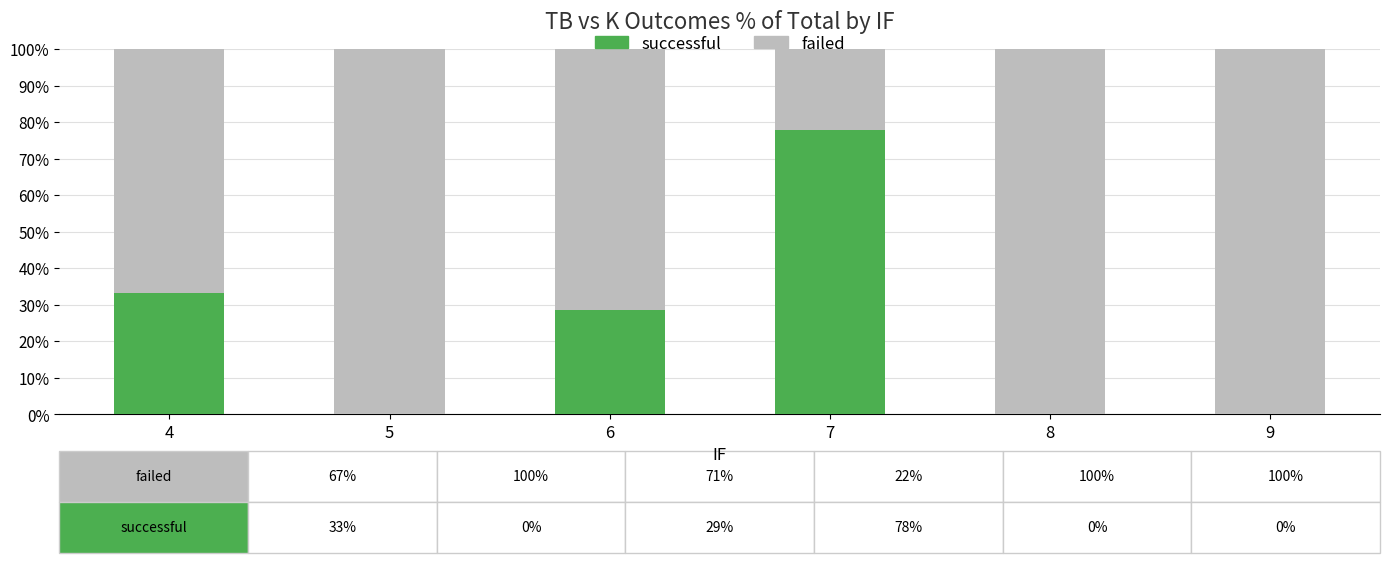

What is the total value across all series at 6?

100.0